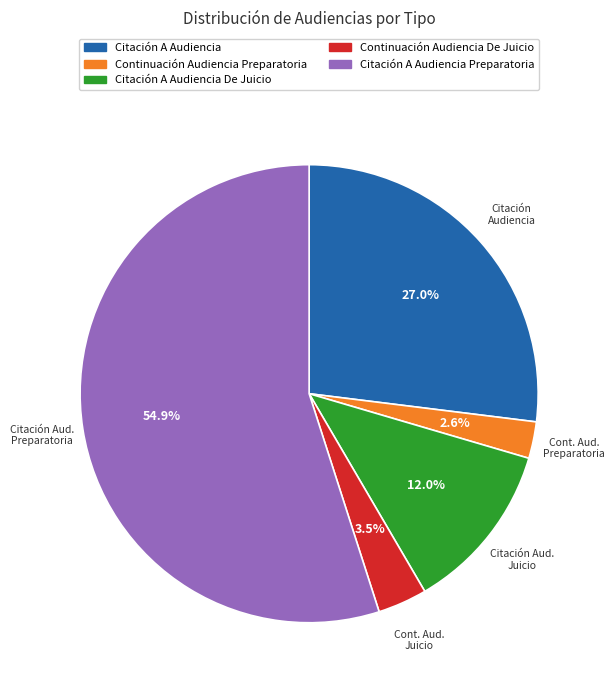

Is there any slice that represents more than half of the pie?

Yes